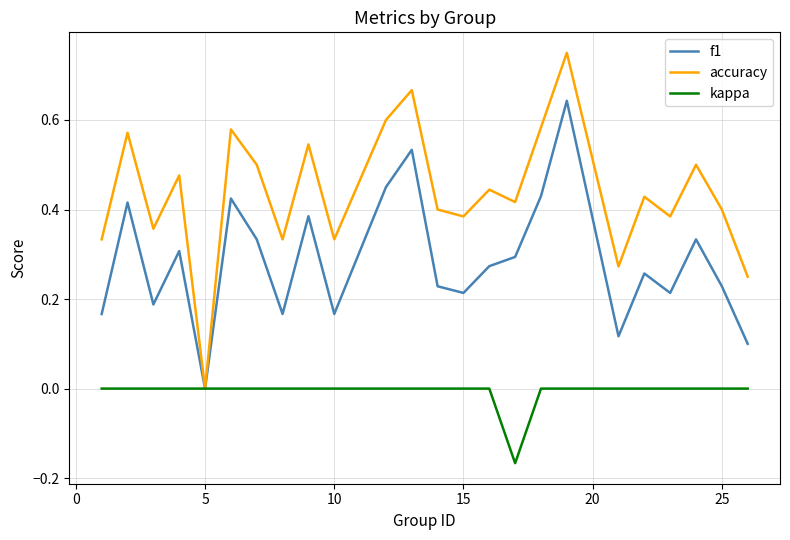

Which series has the largest range (max minus min)?

accuracy